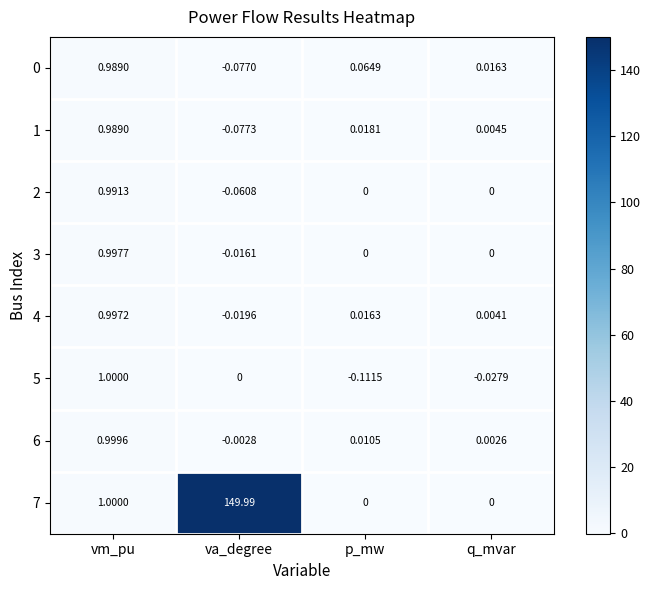

List the labels in order of 0 value, smallest first.

va_degree, q_mvar, p_mw, vm_pu